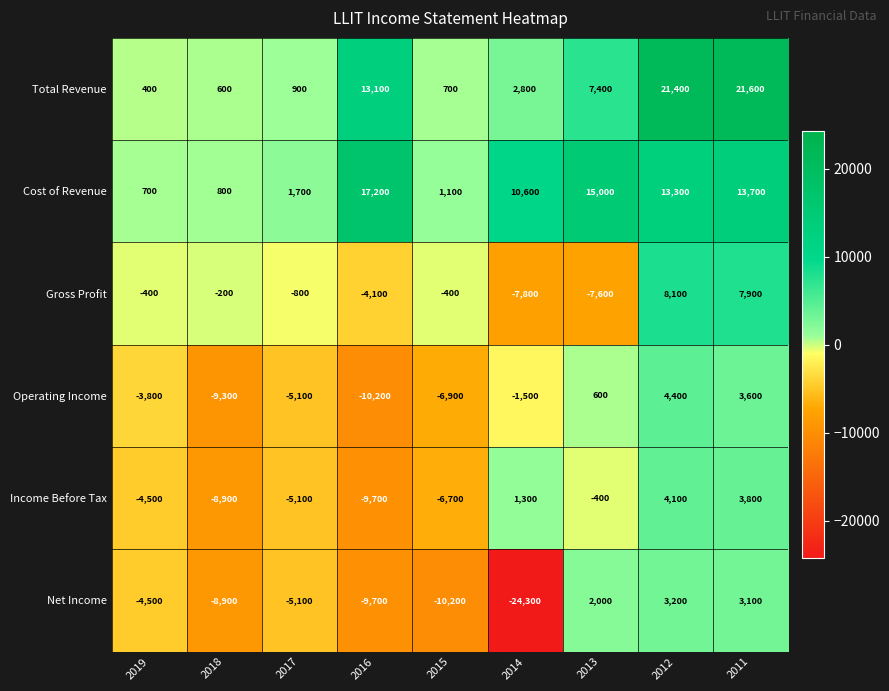

Which series changed the most between 2012 and 2011?

Operating Income